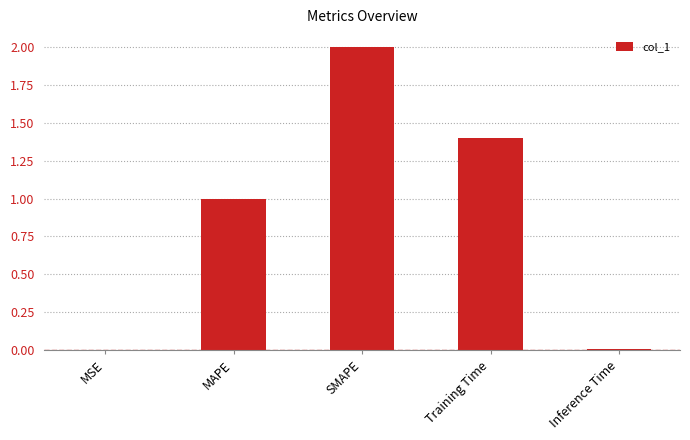

What is the sum of the values at MAPE and MSE?

1.0